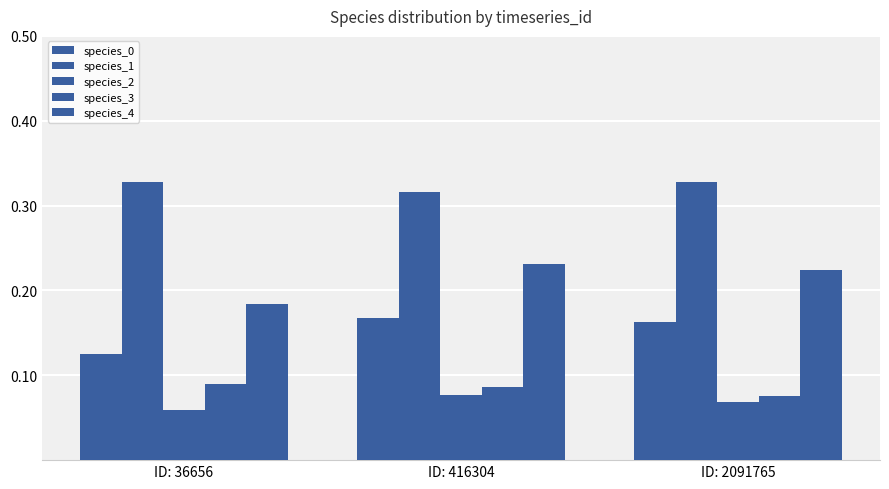

Are the bars horizontal?

No